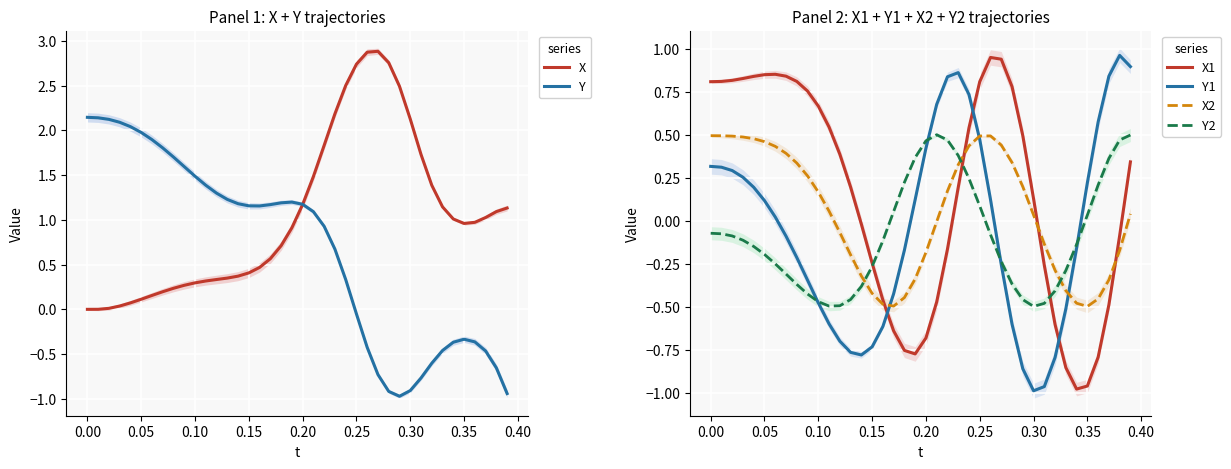

How many interior local peaks does the X series have?

1